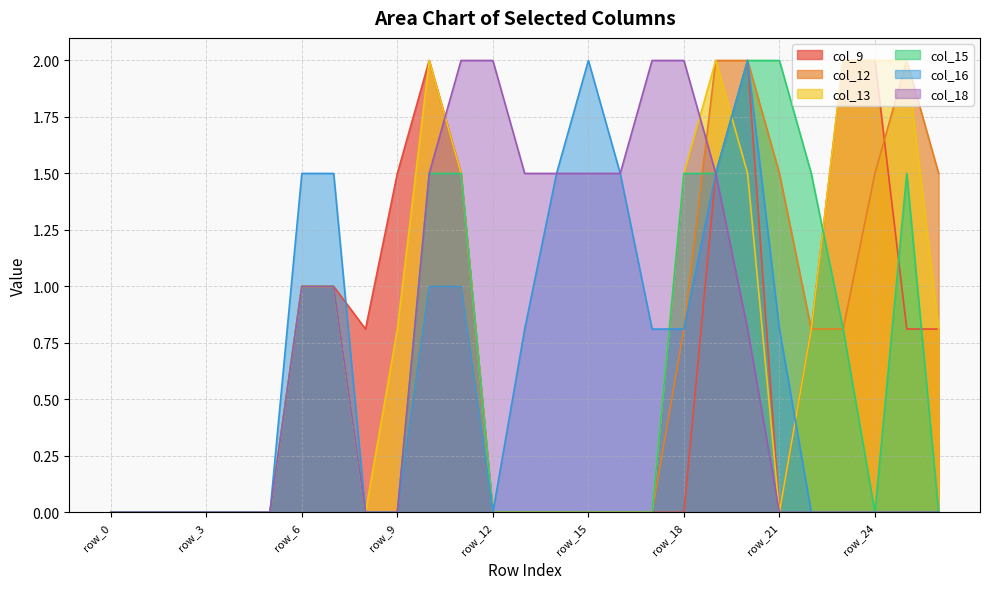

True or false: col_16 and col_13 cross at least once.

True